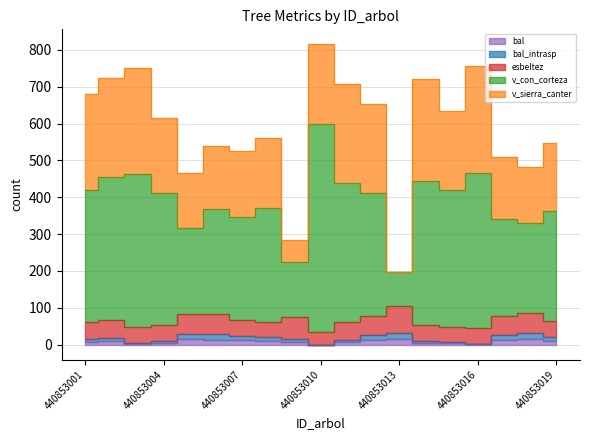

How many categories are shown in the chart?

19